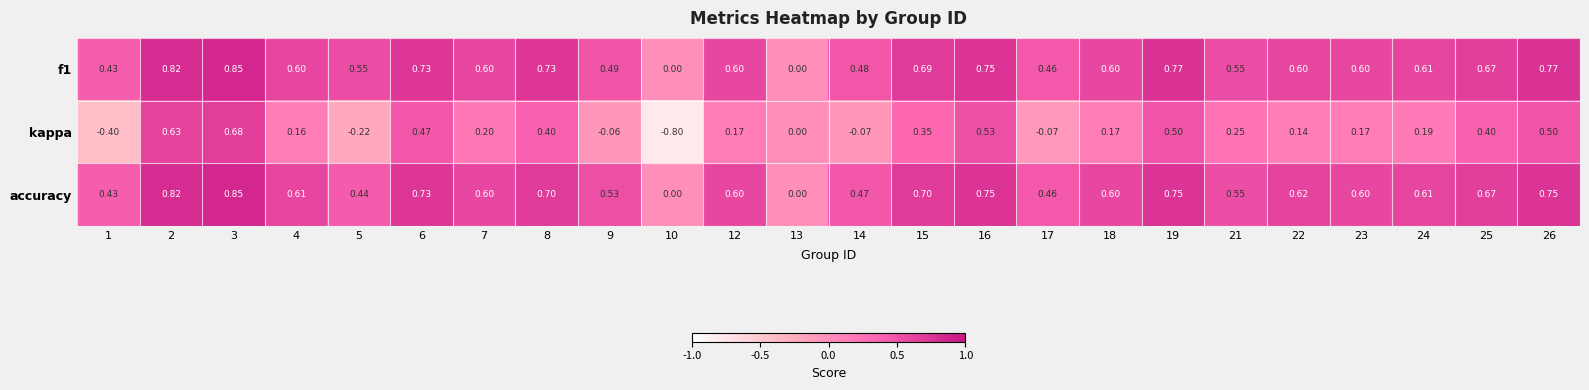

Is the value of kappa at 13 greater than the value of accuracy at 6?

No